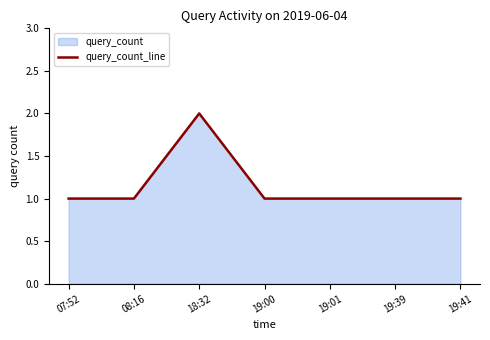

Approximately how many times larger is the value at 19:39 compared to 19:00?

1.0